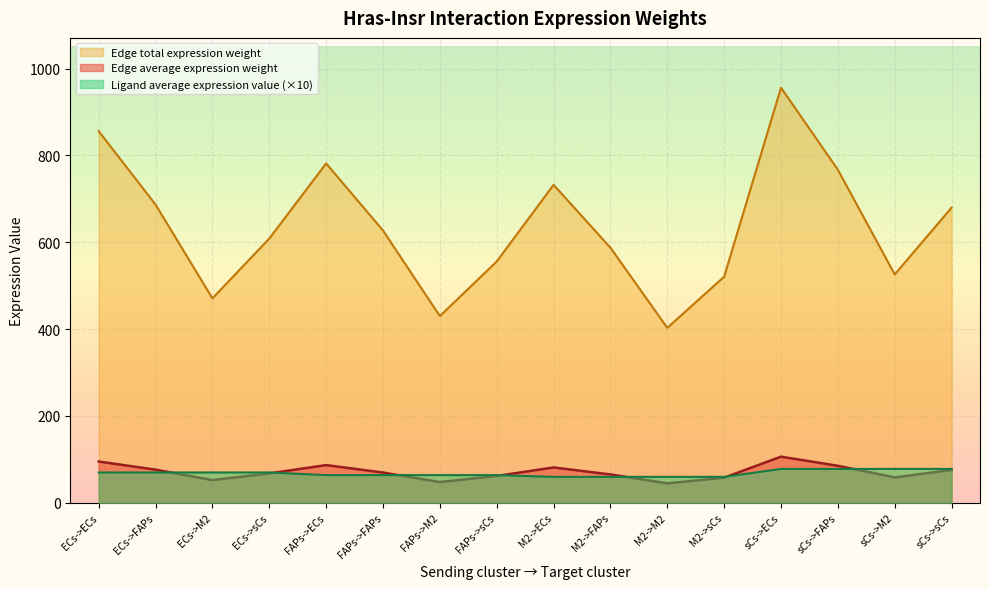

Where does the Edge total expression weight series first go above 69?

ECs->ECs